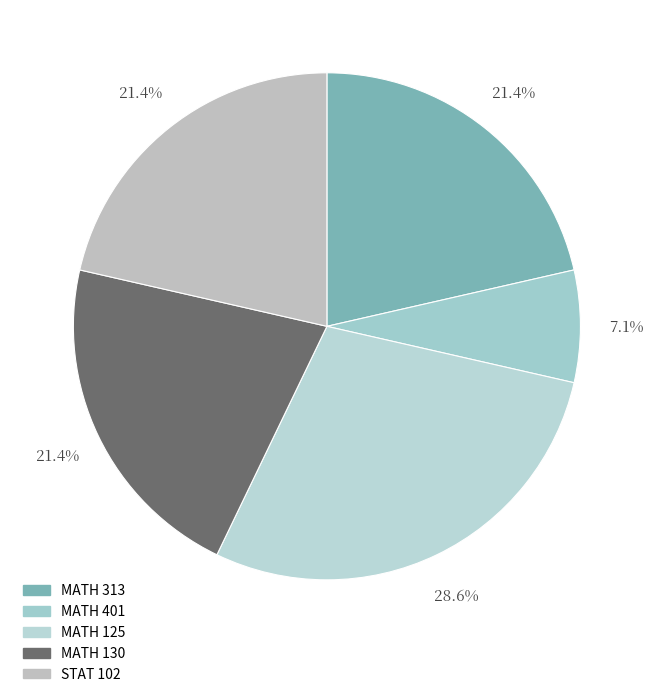

To the nearest percent, what is the difference between the MATH 401 and STAT 102 slice percentages?

14%